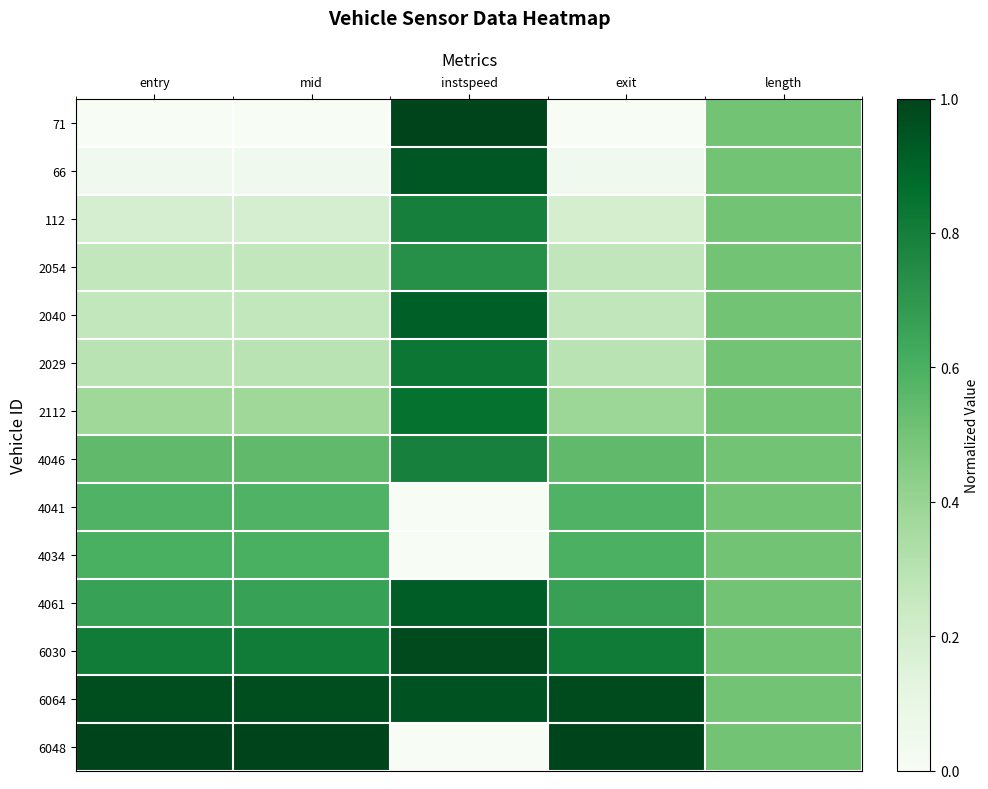

Which category has the lowest value across all series?

entry